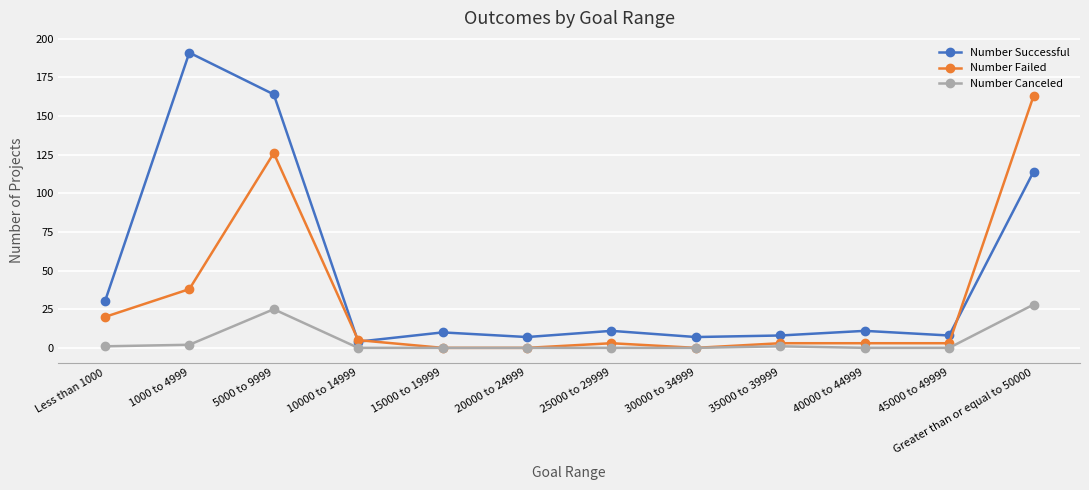

What is the approximate value of Number Successful at 35000 to 39999, to the nearest 10?

10